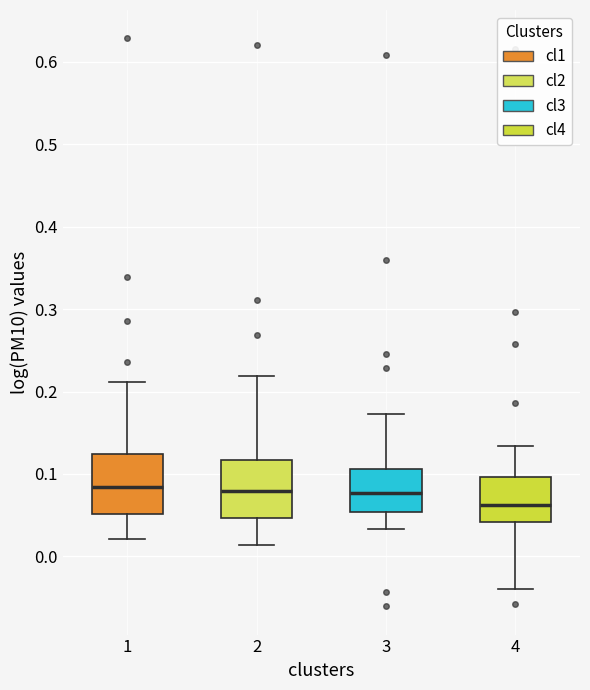

Reading left to right, transcribe this box plot: for each box, give where its median line is, the range the box spans, and where its two whiskers end, as read against the y-axis. The values are not printed on the chart, so give them approximately, as read against the axis.

1: median 0.08, box 0.05 to 0.12, whiskers 0.02 to 0.21
2: median 0.08, box 0.05 to 0.12, whiskers 0.01 to 0.22
3: median 0.08, box 0.05 to 0.11, whiskers 0.03 to 0.17
4: median 0.06, box 0.04 to 0.10, whiskers -0.04 to 0.13